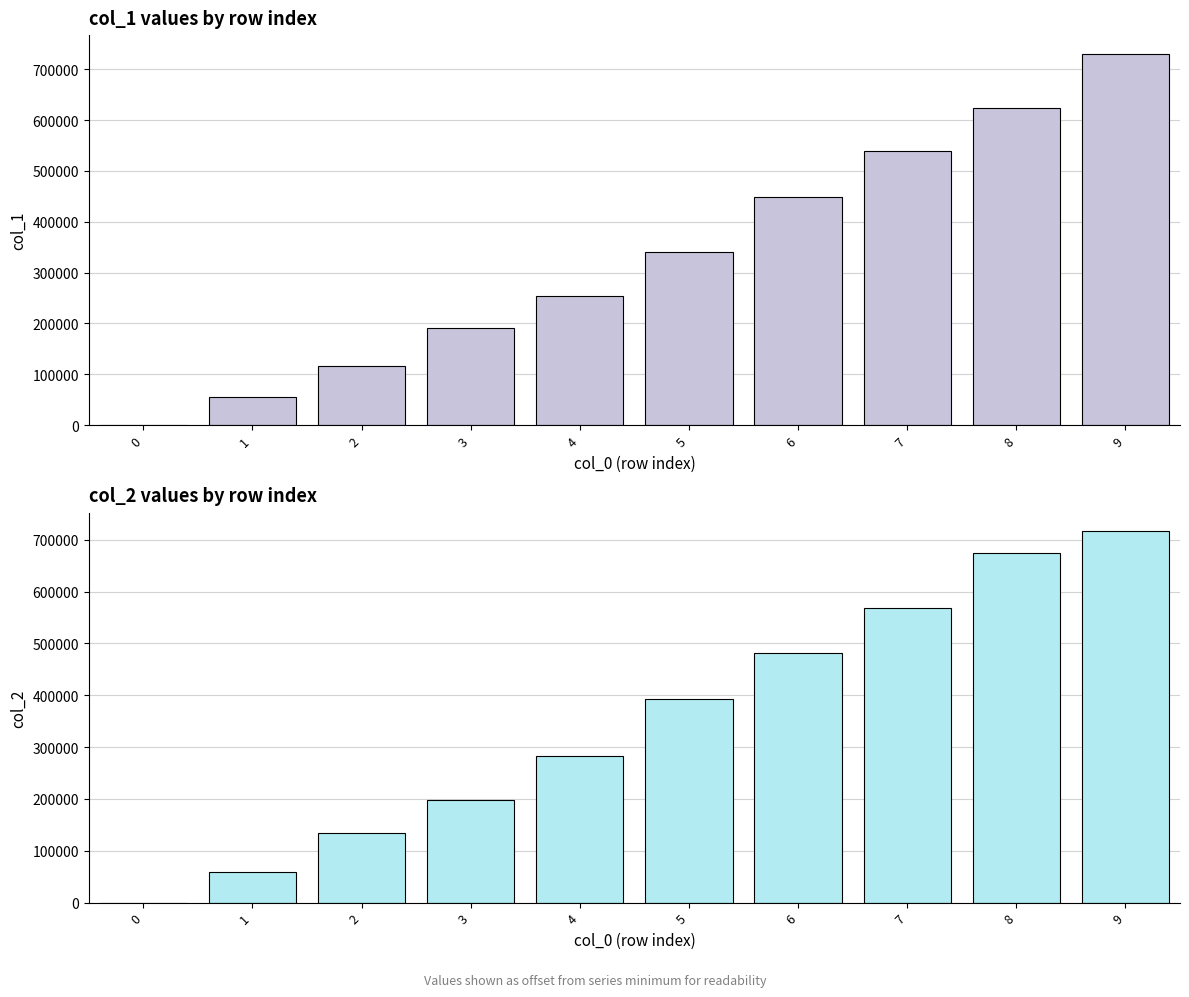

How many values in the col_2 series exceed 393015?

4